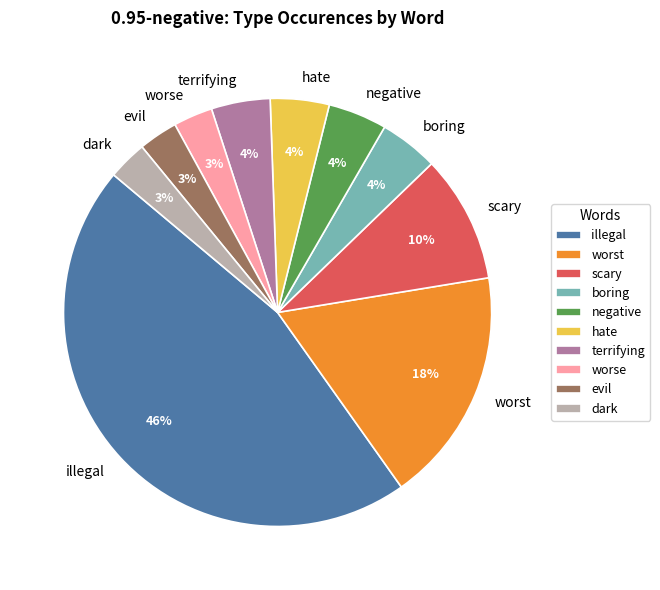

Which has a higher value, worst or scary?

worst